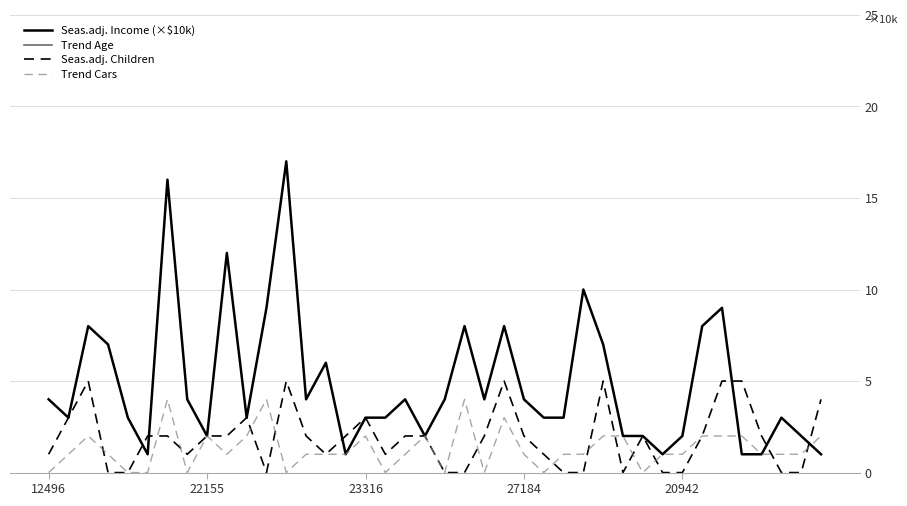

True or false: Trend Age has a value of 27 at 27184.

False